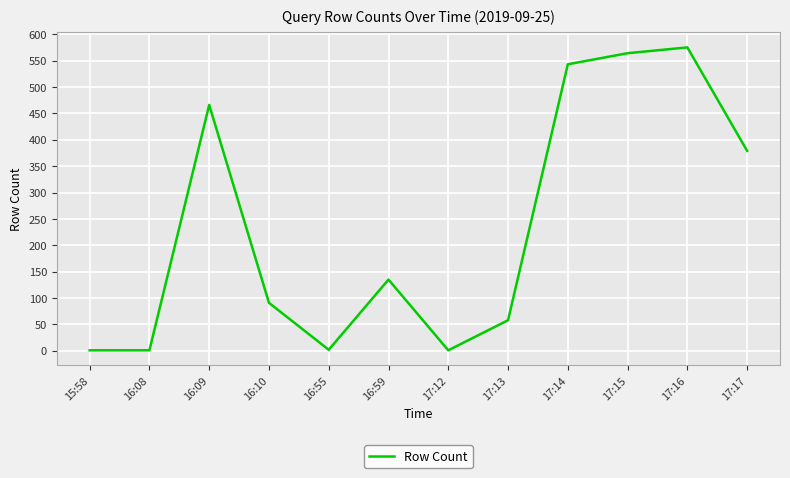

What is the minimum value shown in the chart?

1